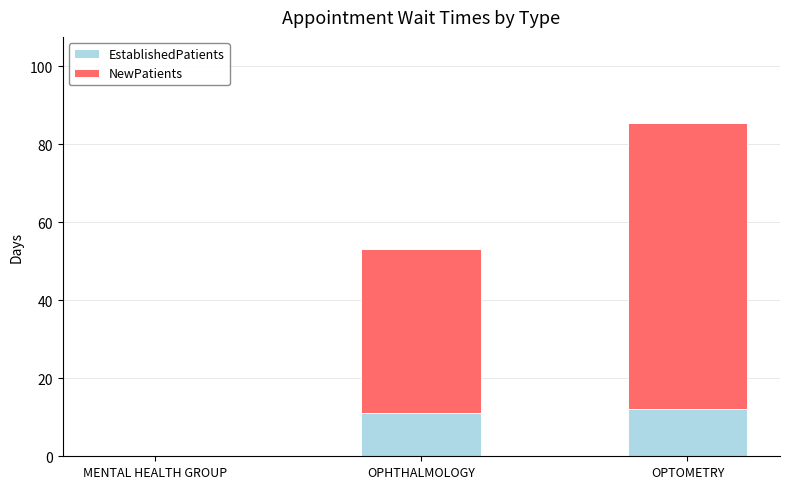

What is the sum of the EstablishedPatients values at MENTAL HEALTH GROUP and OPHTHALMOLOGY?

11.1